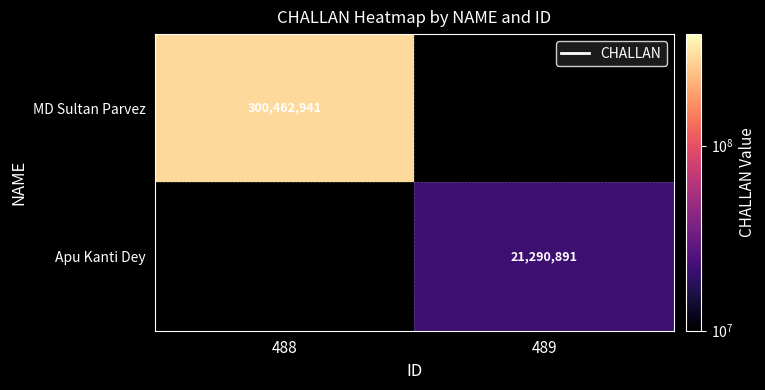

The value of MD Sultan Parvez at 488 is 300462941. True or false?

True